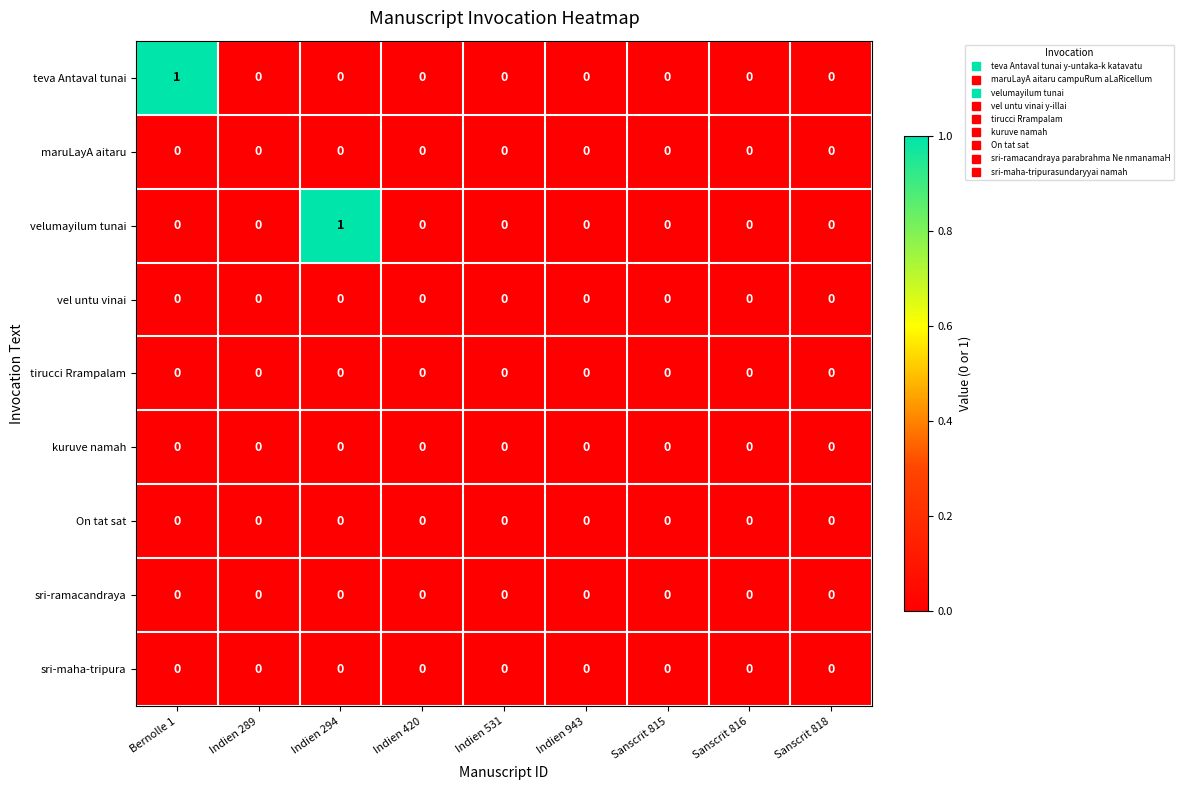

Count the teva Antaval tunai values in the range 0 to 1.

9